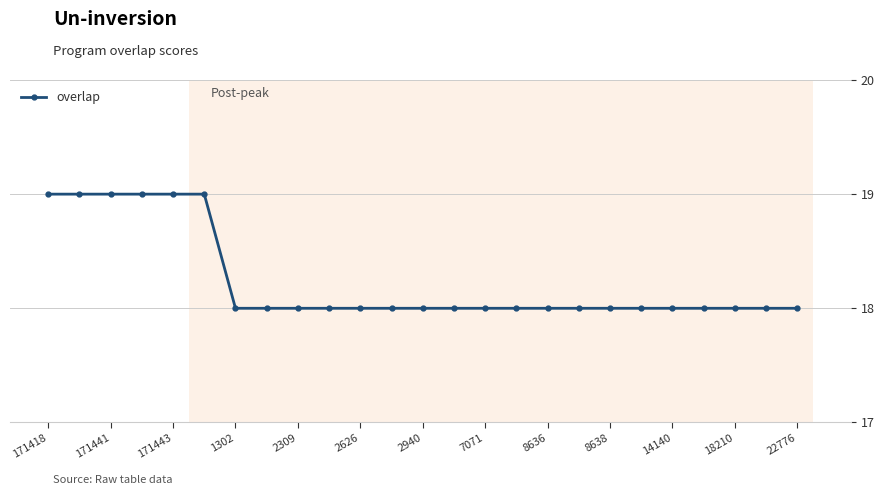

What is the value of the 8th point from the left?

18